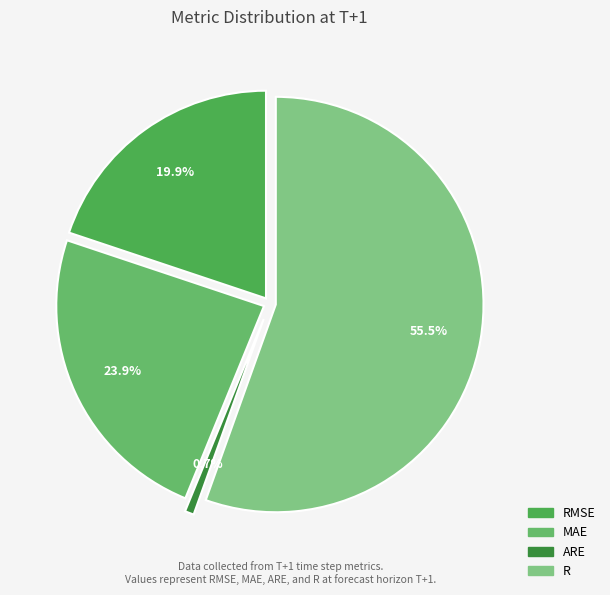

Is it true that RMSE is 1% of the pie?

False